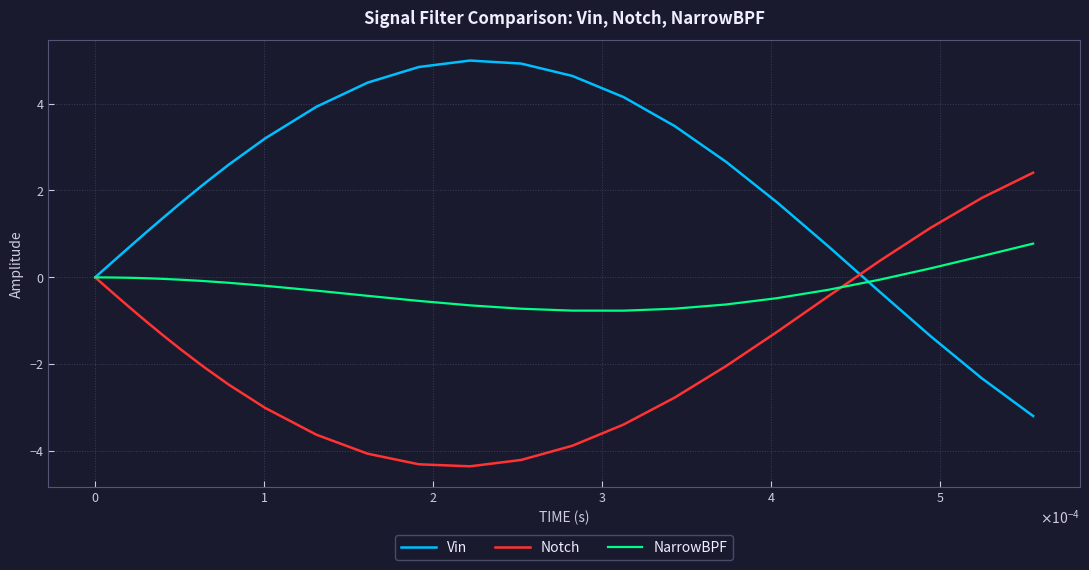

Which series has the largest total across all categories?

Vin